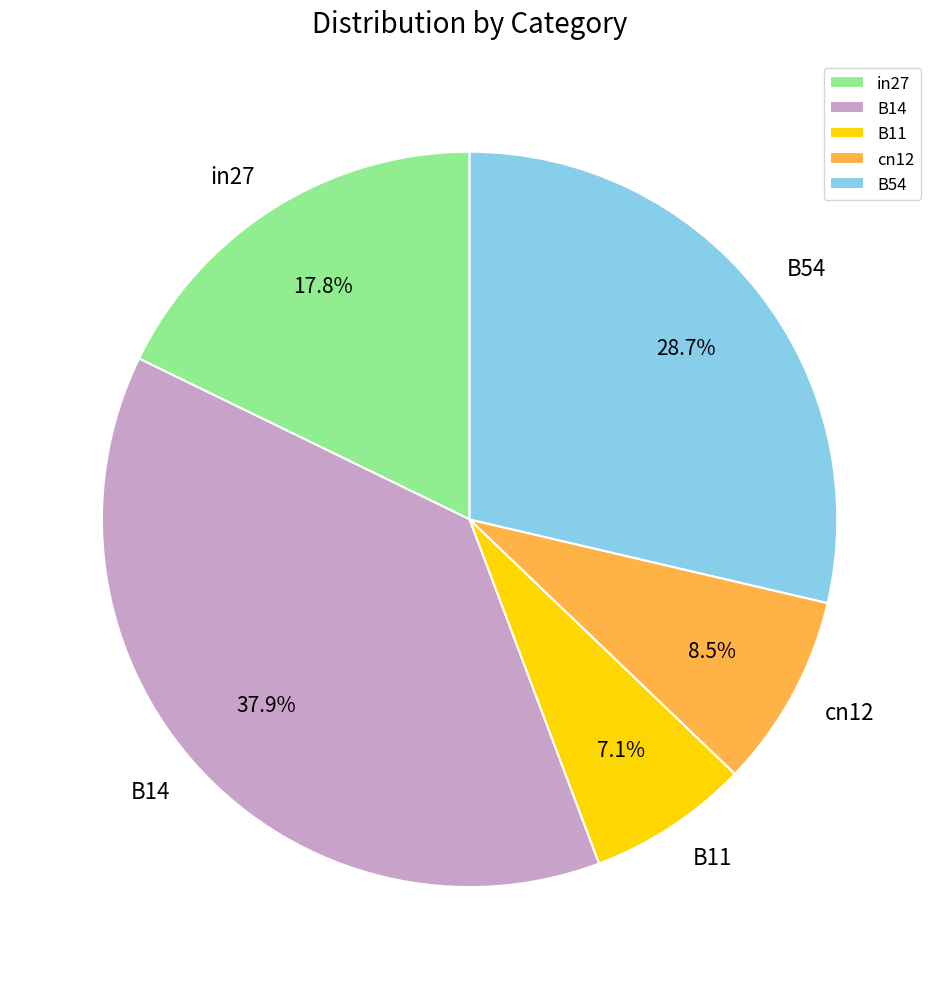

To the nearest percent, what is the combined percentage of B54 and B14?

67%